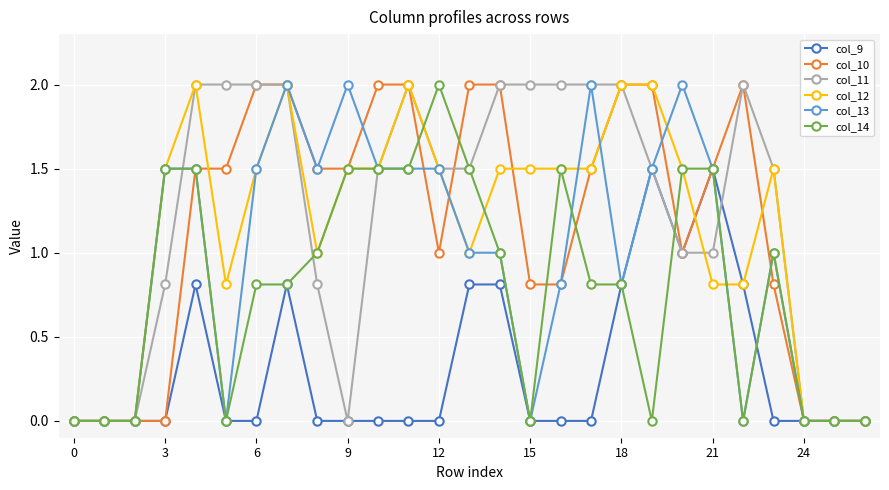

What is the value of the col_9 point at the 8th from the left?

0.8